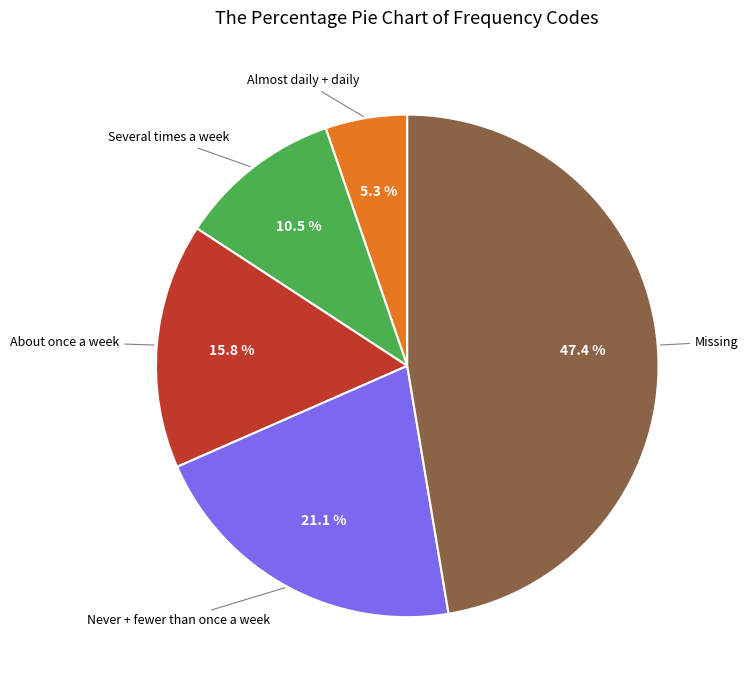

Does any single category account for the majority?

No